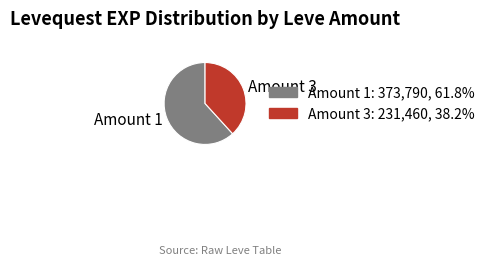

Do Amount 3 and Amount 1 together represent more than half of the pie?

Yes